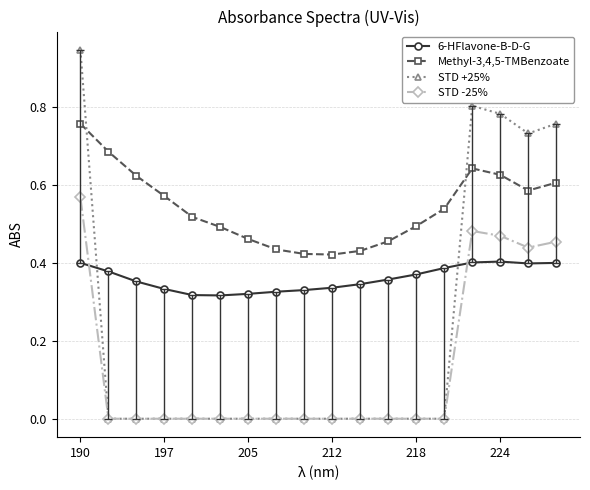

How many intersections are there between STD -25% and 6-HFlavone-B-D-G?

2